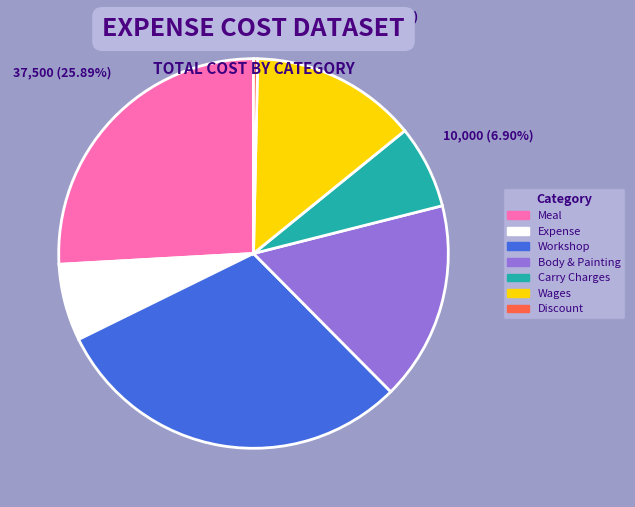

Approximately how many times larger is the value at Wages compared to Meal?

0.5